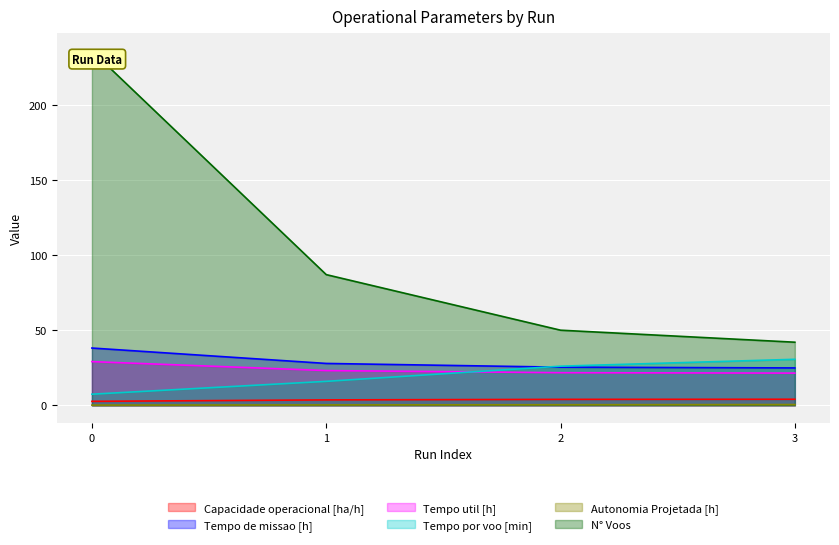

Reading left to right, extract all data points from this chart.

Capacidade operacional [ha/h]: 2.6	3.6	3.9	4.0
Tempo de missao [h]: 38.1	27.9	25.4	24.9
Tempo util [h]: 29.1	23.1	21.7	21.4
Tempo por voo [min]: 7.4	15.9	26.0	30.6
Autonomia Projetada [h]: 0.1	0.2	0.4	0.5
N° Voos: 236.0	87.0	50.0	42.0